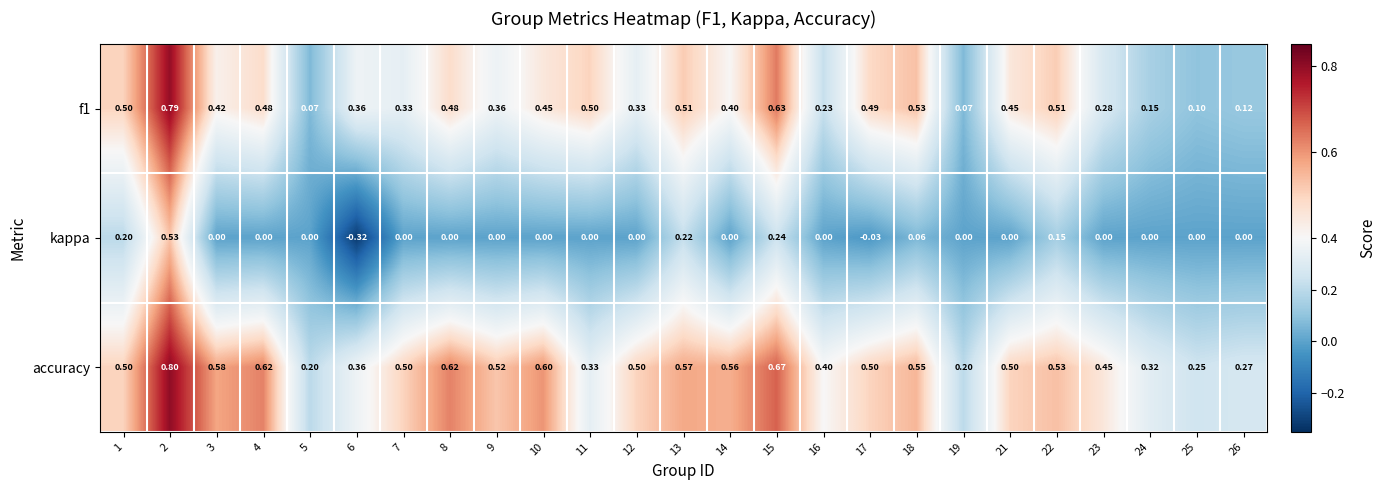

What is the difference between the highest and lowest values at 22?

0.4